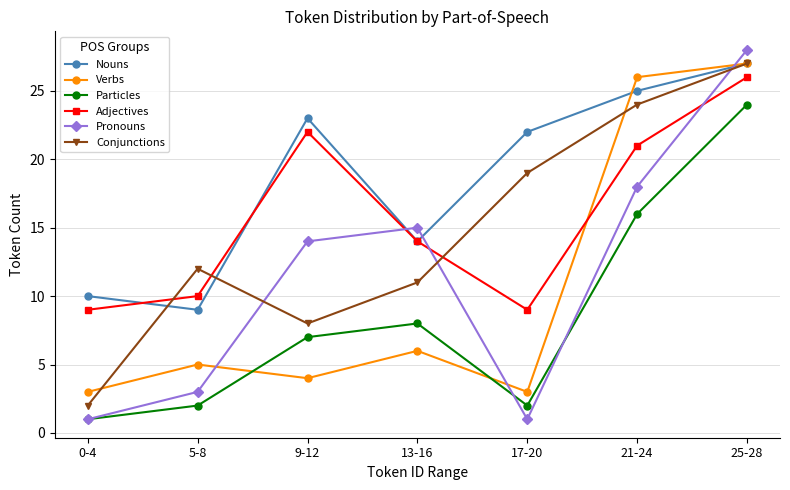

Between 0-4 and 17-20, which series saw the biggest shift?

Conjunctions